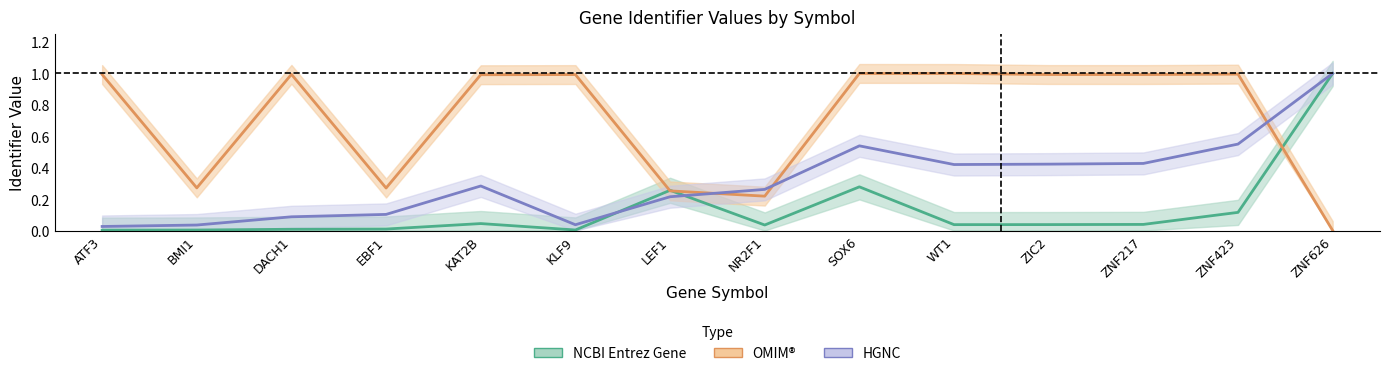

What is the value of the ncbi point at the 14th from the left?

1.0